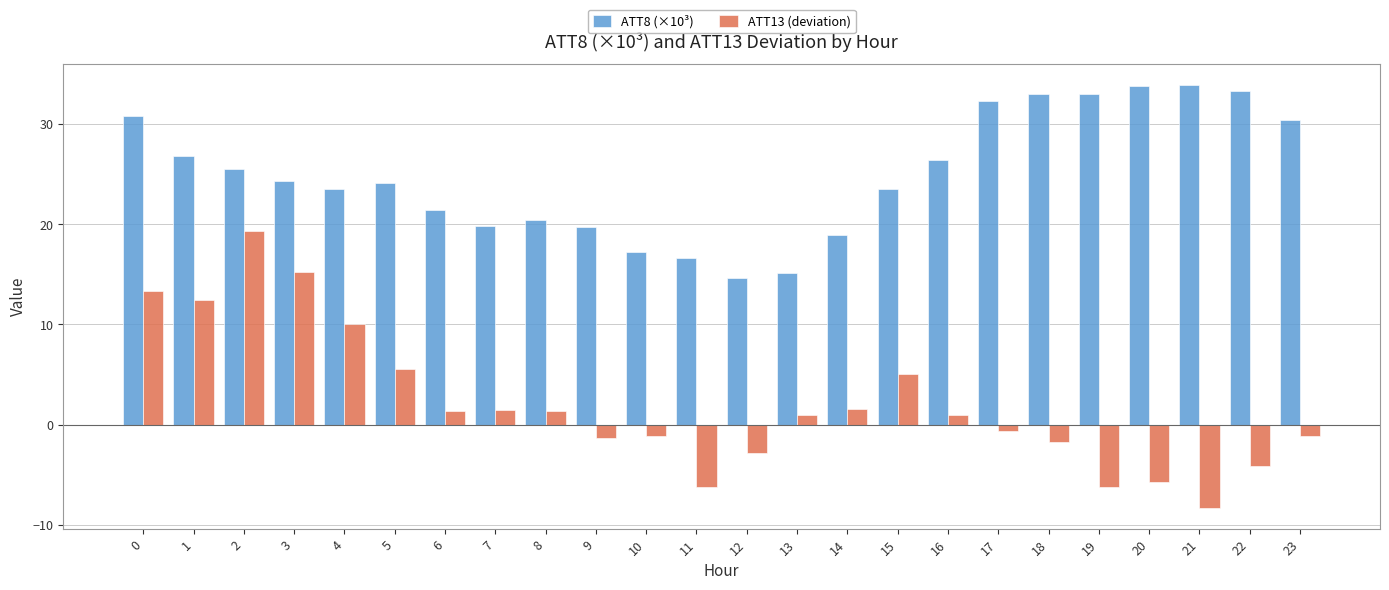

What is the difference between the ATT13 (deviation) values at 5 and 22?

9.7